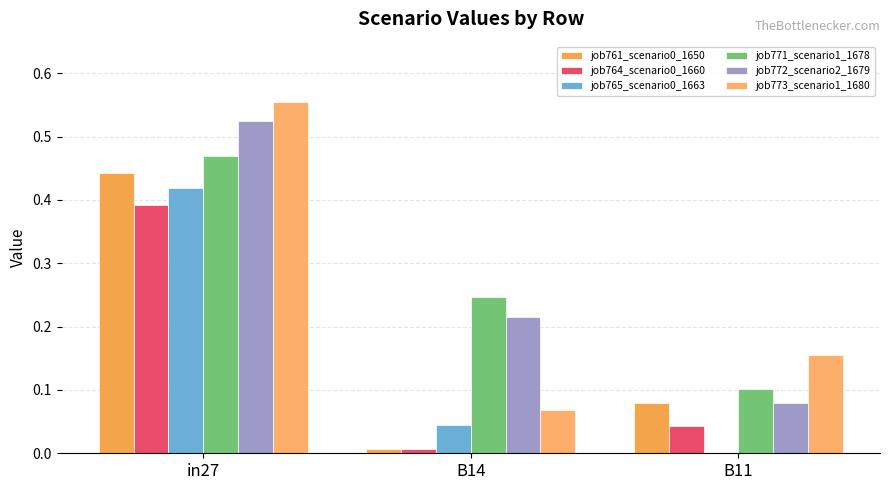

Does the chart contain stacked bars?

No